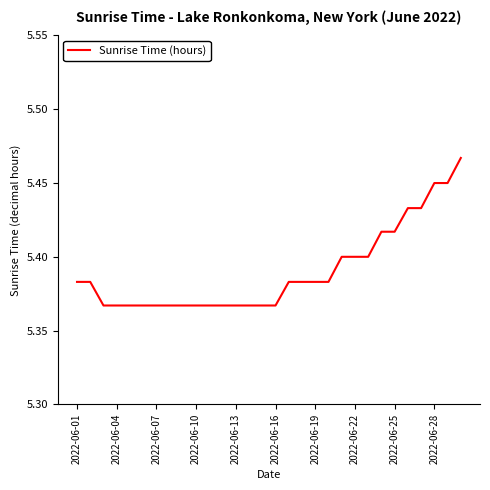

Does the chart display data point markers on the line(s)?

No